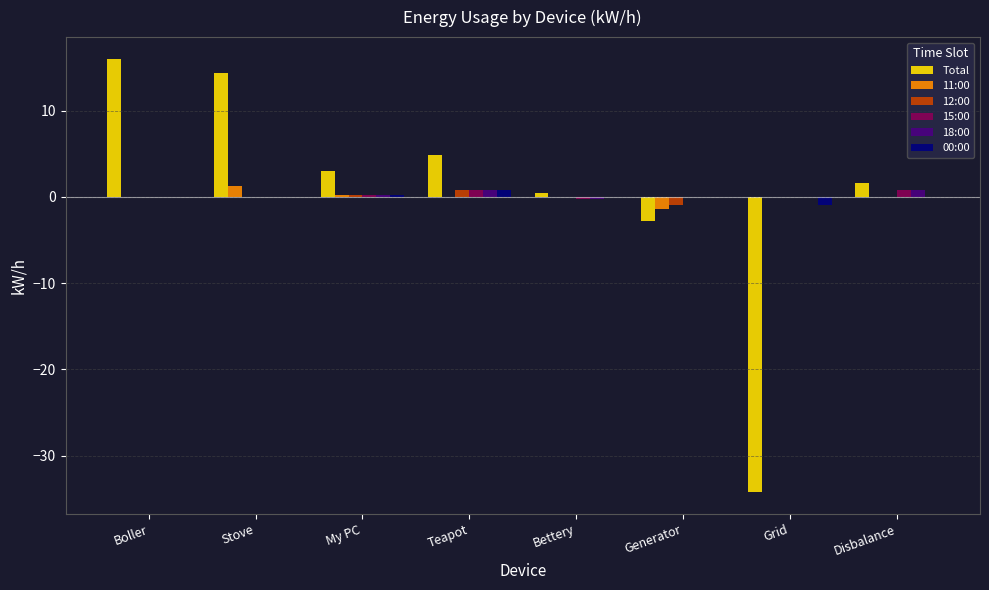

Which series changed the most between Teapot and Grid?

Total